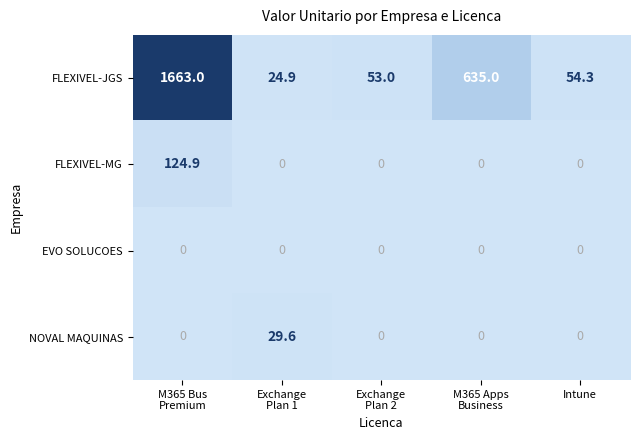

Reading left to right, what are all the values shown in this chart?

FLEXIVEL-JGS: 1663.0	24.9	53.0	635.0	54.3
FLEXIVEL-MG: 124.9	0.0	0.0	0.0	0.0
EVO SOLUCOES: 0.0	0.0	0.0	0.0	0.0
NOVAL MAQUINAS: 0.0	29.6	0.0	0.0	0.0